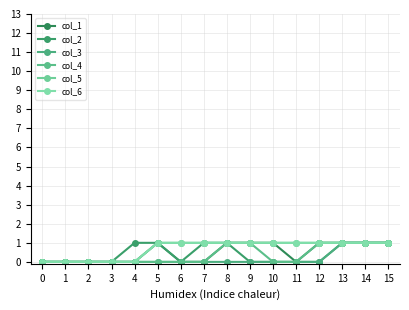

What is the average value of the col_5 series?

1